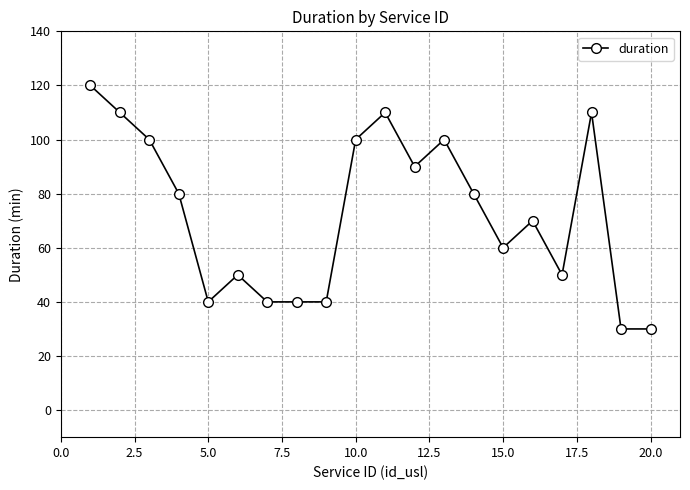

How many data points does each series have?

20